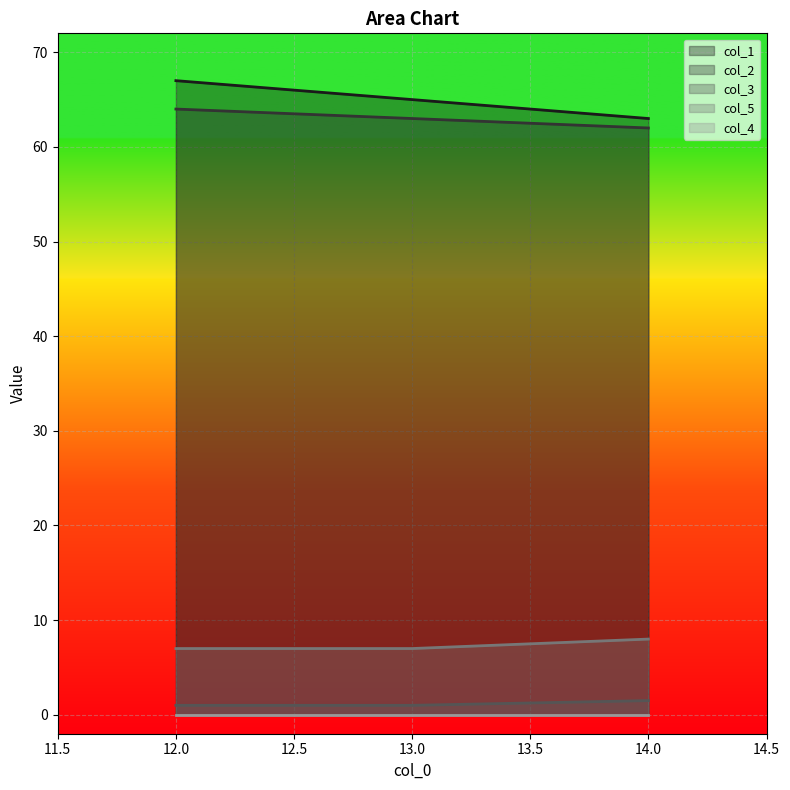

How many lines are shown in the chart?

5